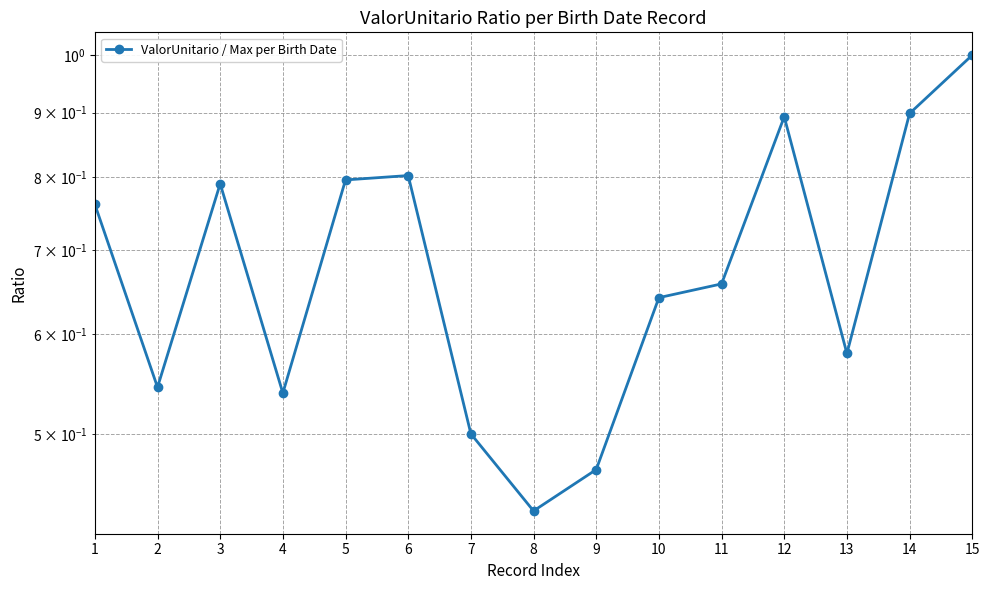

At which category does the data reach its first local valley?

2